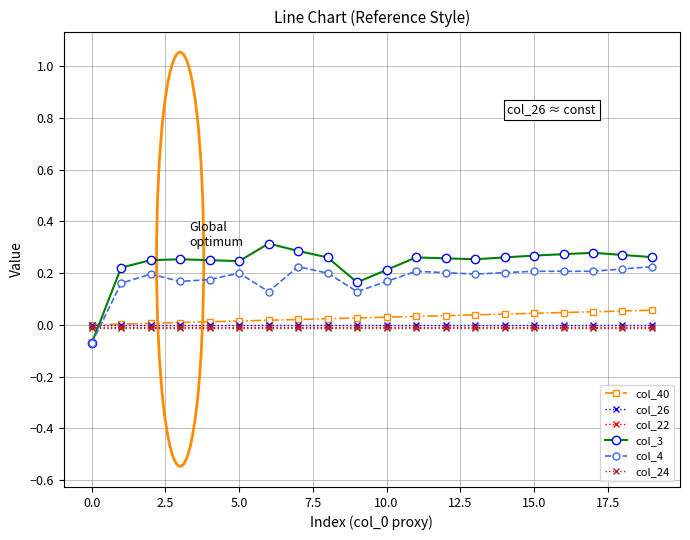

Which series has the widest spread of values?

col_3